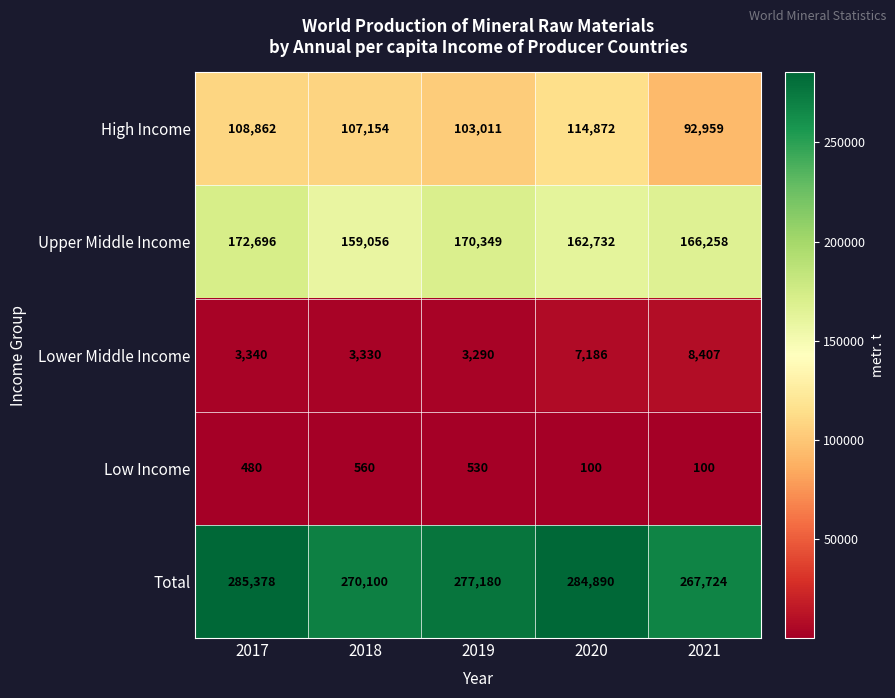

What is the approximate value of Lower Middle Income at 2018?

3330